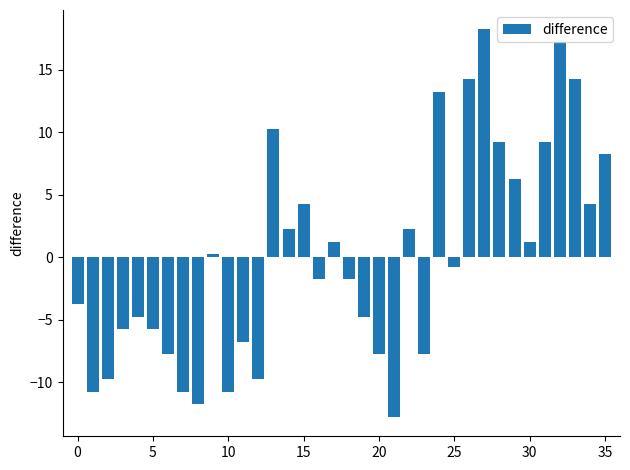

What is the value of the 1st bar from the left?

-3.8